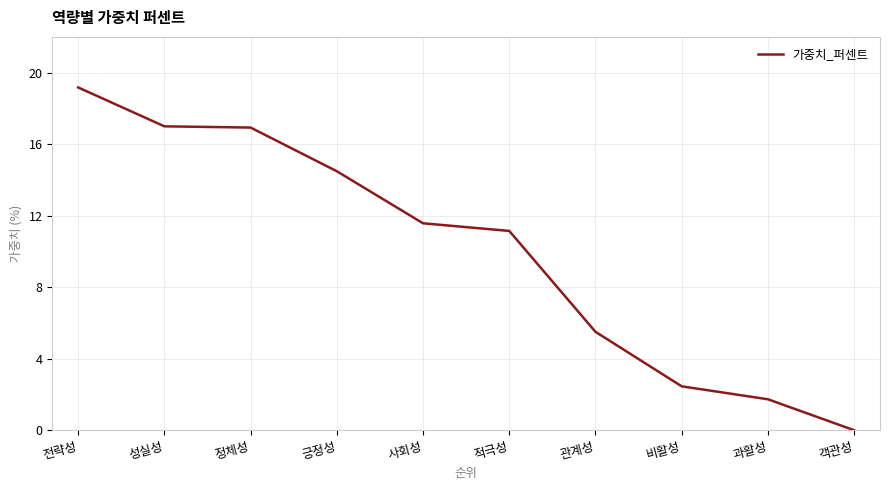

How many distinct data groups are displayed?

1